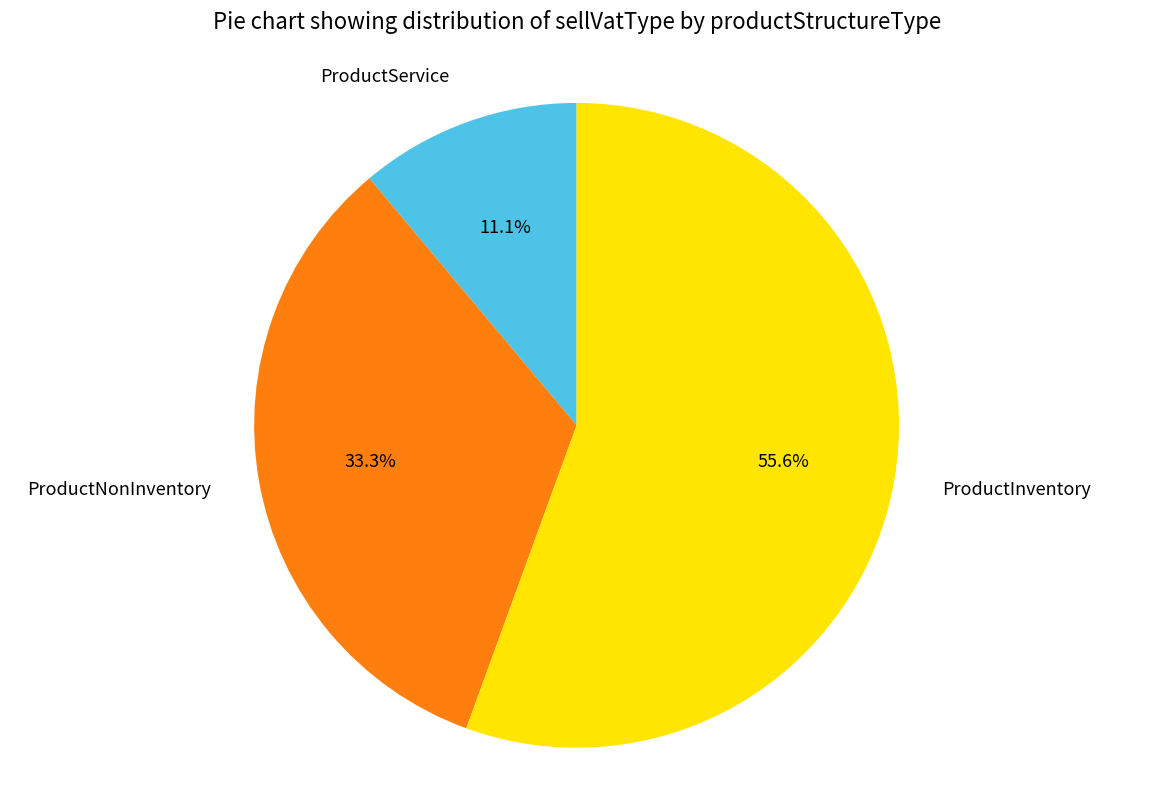

Which has a higher value, ProductInventory or ProductService?

ProductInventory